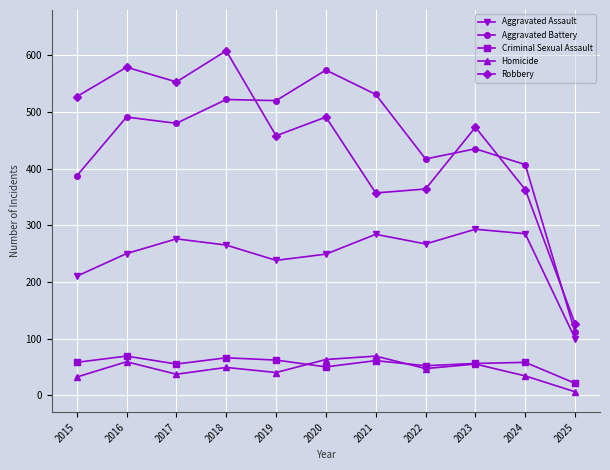

The Robbery series shows 147 at 2020. True or false?

False